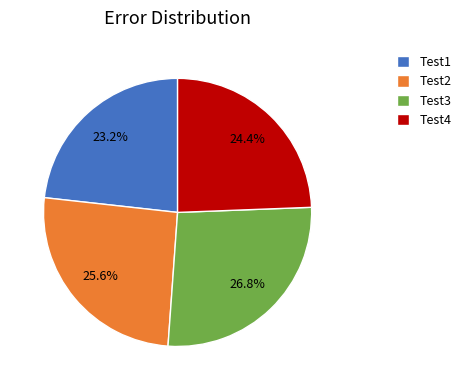

Which category has the smallest portion of the pie?

Test1